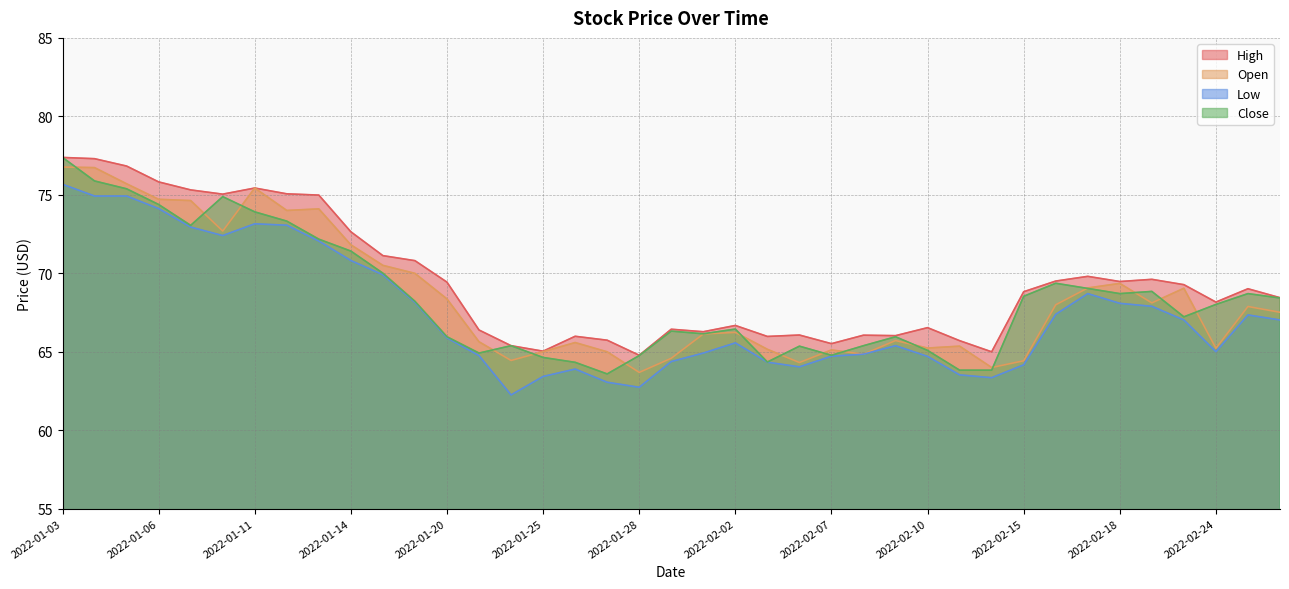

At which label does Low first exceed 65?

2022-01-03